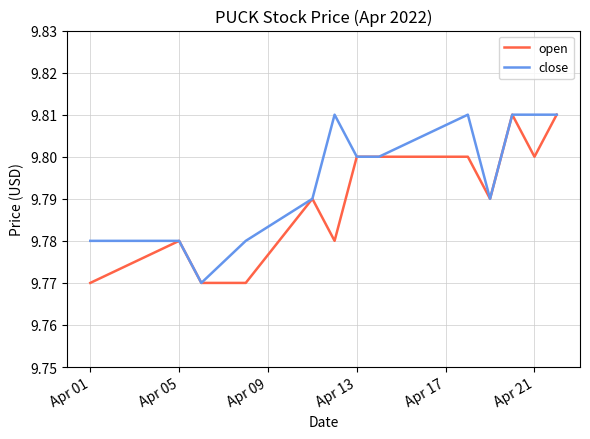

How many lines are shown in the chart?

2